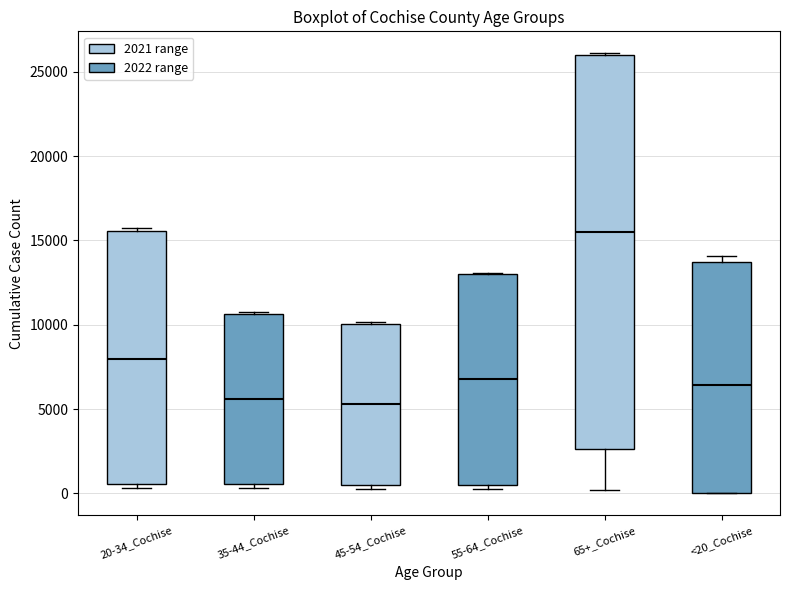

Comparing the boxes themselves (not the whiskers), which one is the tallest?

65+_Cochise